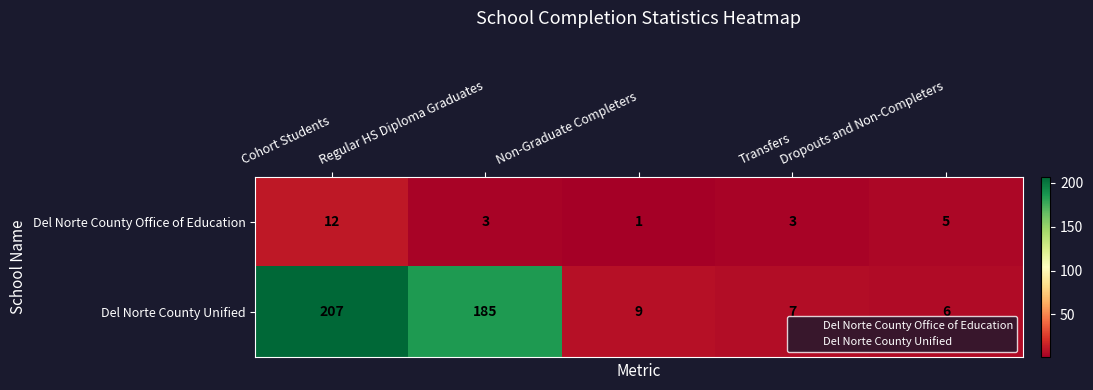

What is the average value of the Del Norte County Unified series?

83